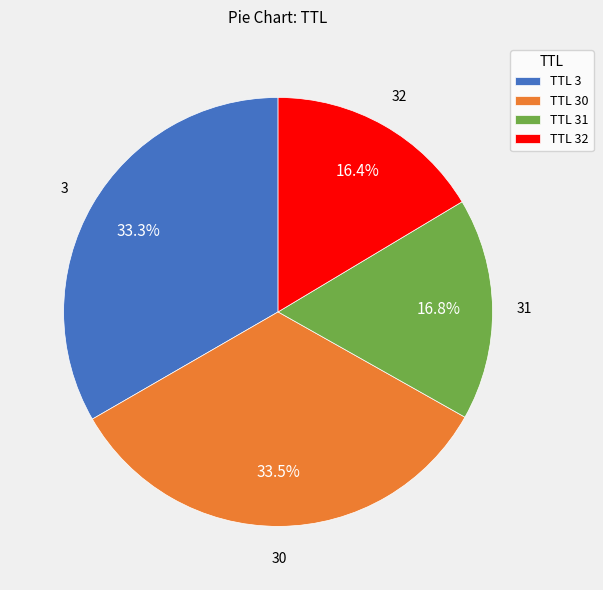

How many segments does this pie chart have?

4